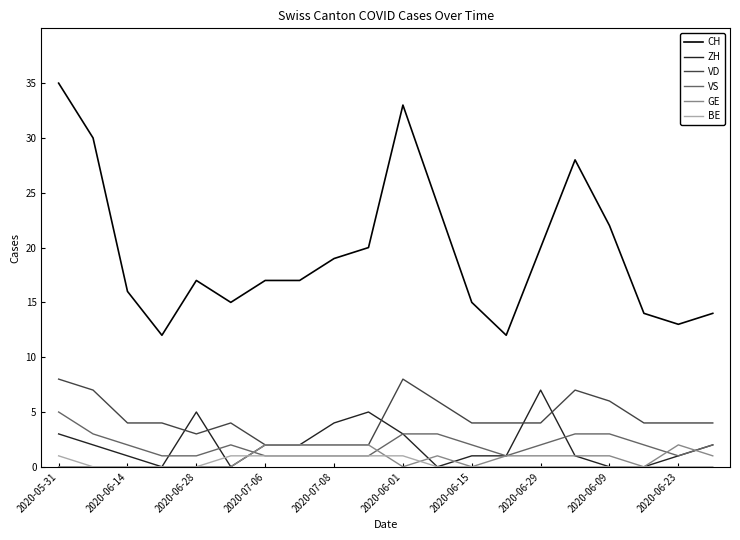

What is the greatest value displayed?

35